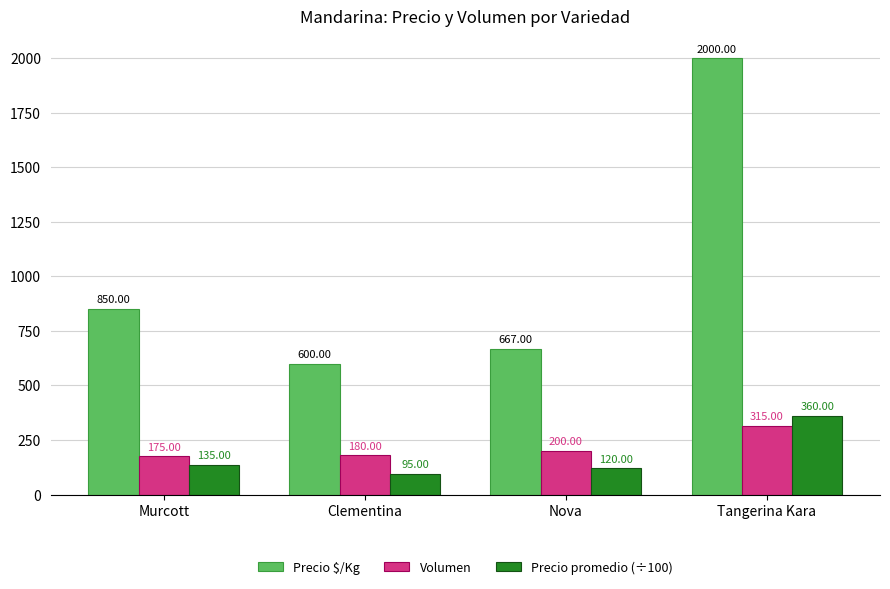

At which category is the sum across all series the highest?

Tangerina Kara